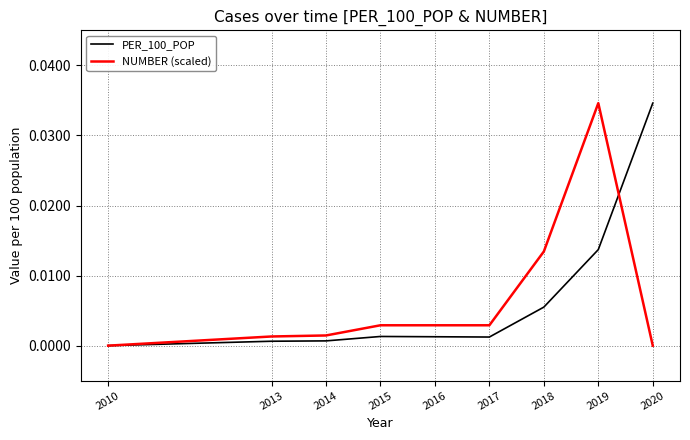

True or false: PER_100_POP and NUMBER (scaled) cross at least once.

True